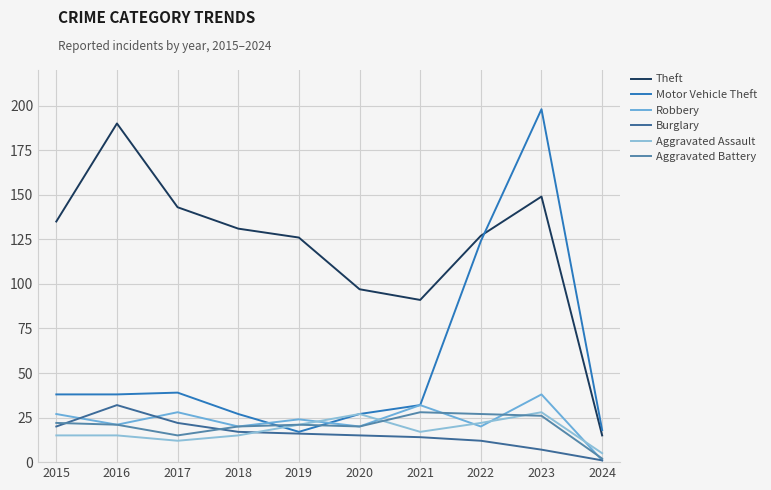

The Aggravated Assault series shows 12 at 2017. True or false?

True